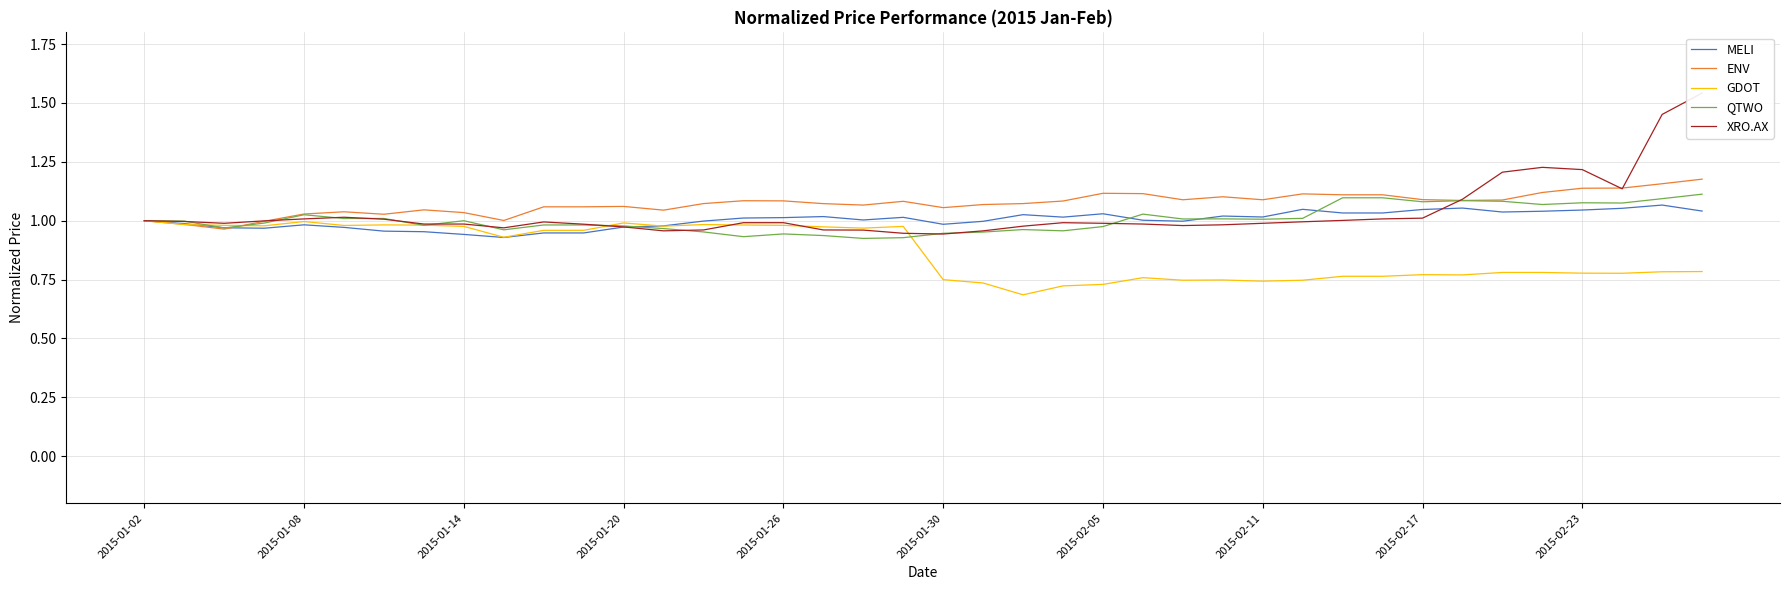

True or false: ENV has a value of 1.1 at 2015-02-05.

True